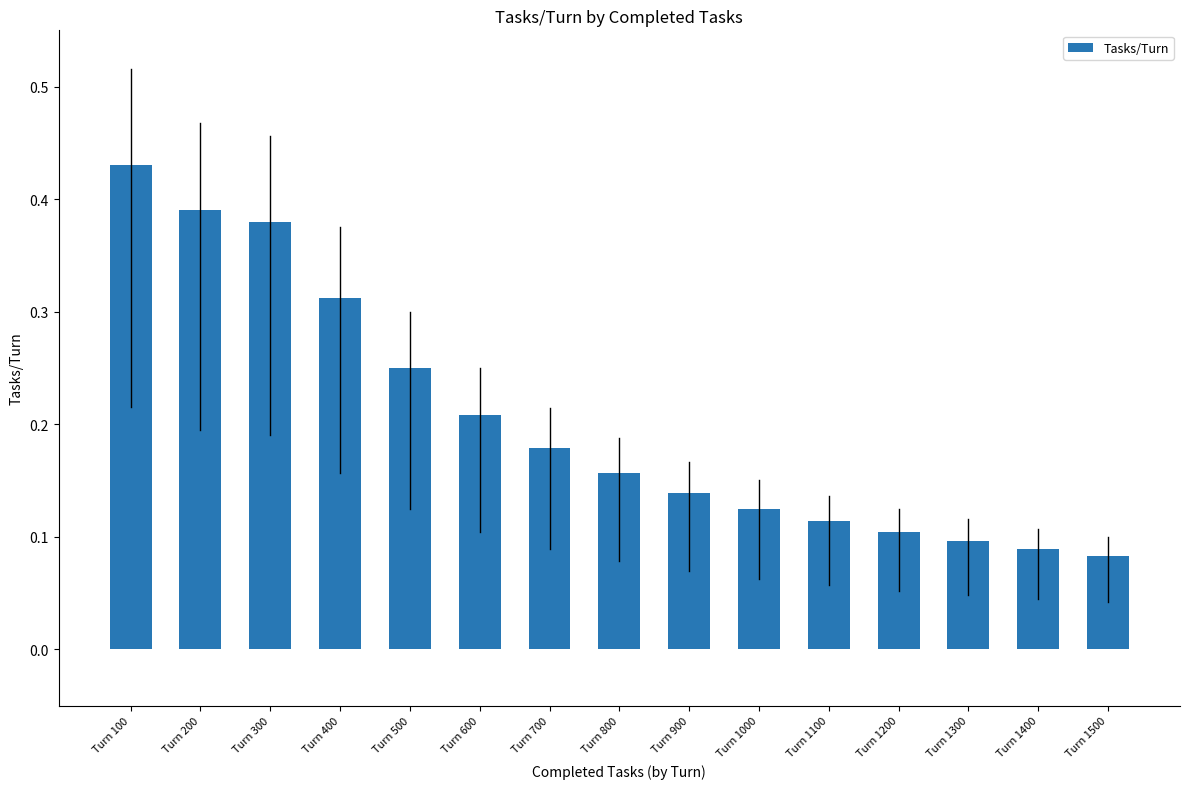

How many bars are there in total?

15